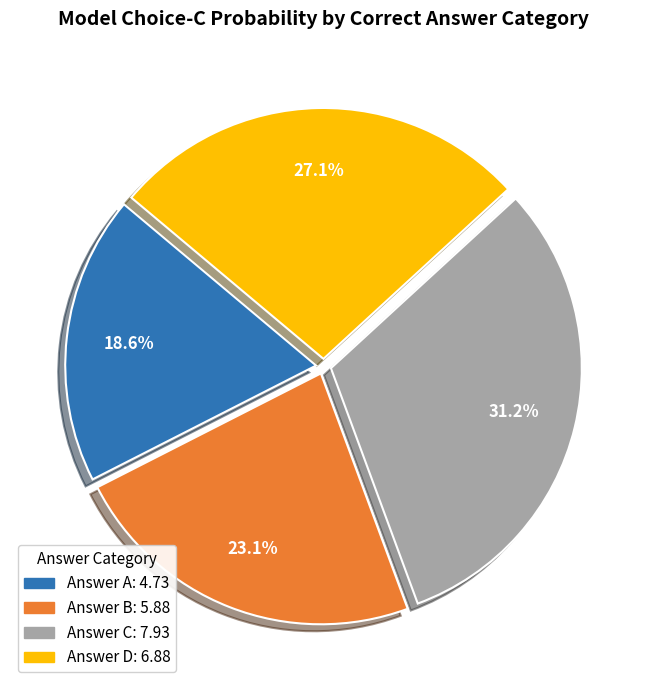

Does any single category account for the majority?

No